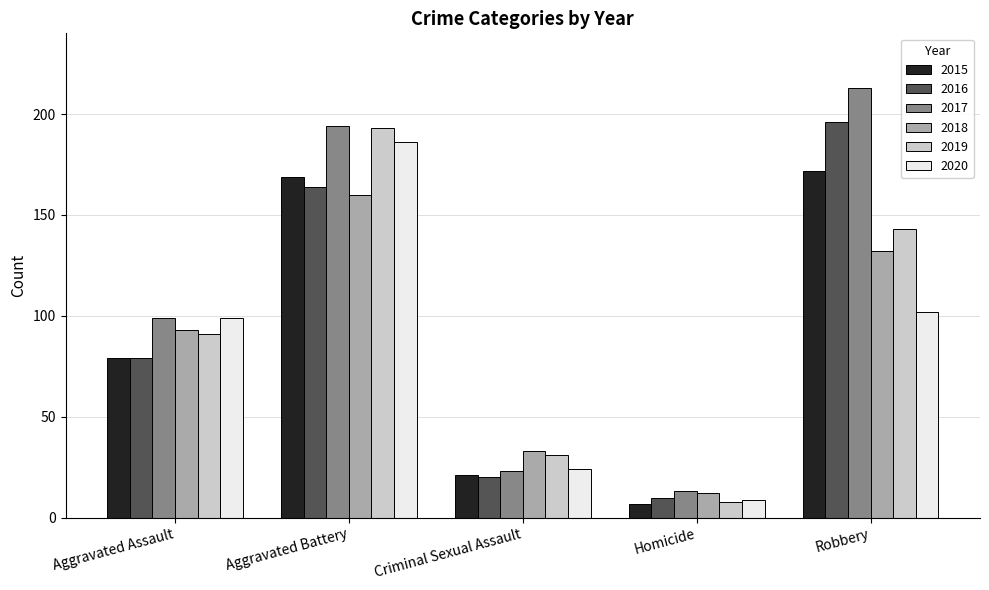

Rank the categories by 2016 value from highest to lowest.

Robbery, Aggravated Battery, Aggravated Assault, Criminal Sexual Assault, Homicide